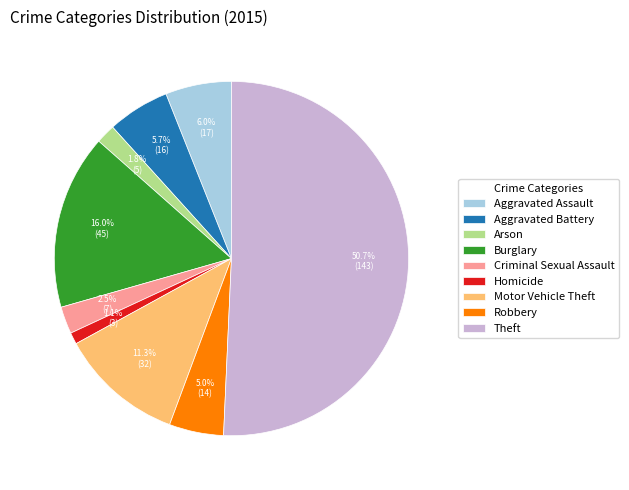

What portion of the pie excludes Robbery?

95.0%